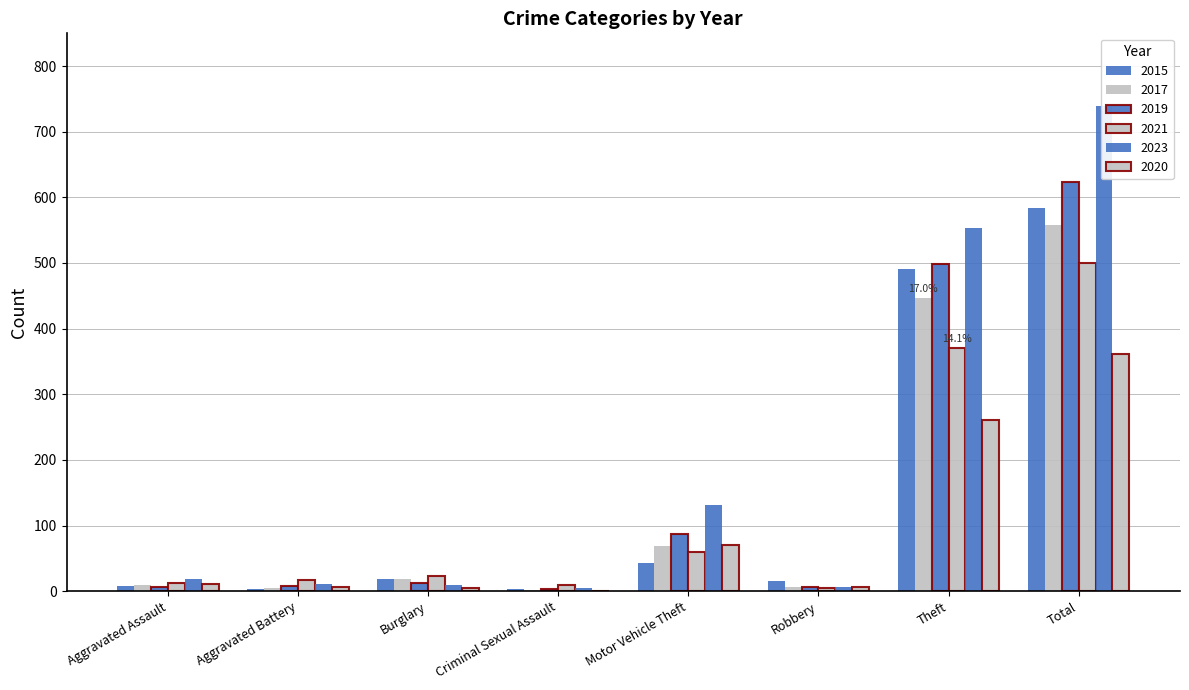

Reading right to left, transcribe all the data shown in this chart.

2015: 584	491	15	43	4	19	3	8
2017: 558	447	6	69	2	18	5	10
2019: 624	499	6	87	4	12	8	7
2021: 500	371	5	60	9	23	17	12
2023: 739	553	7	132	5	9	11	19
2020: 362	261	6	71	1	5	6	11